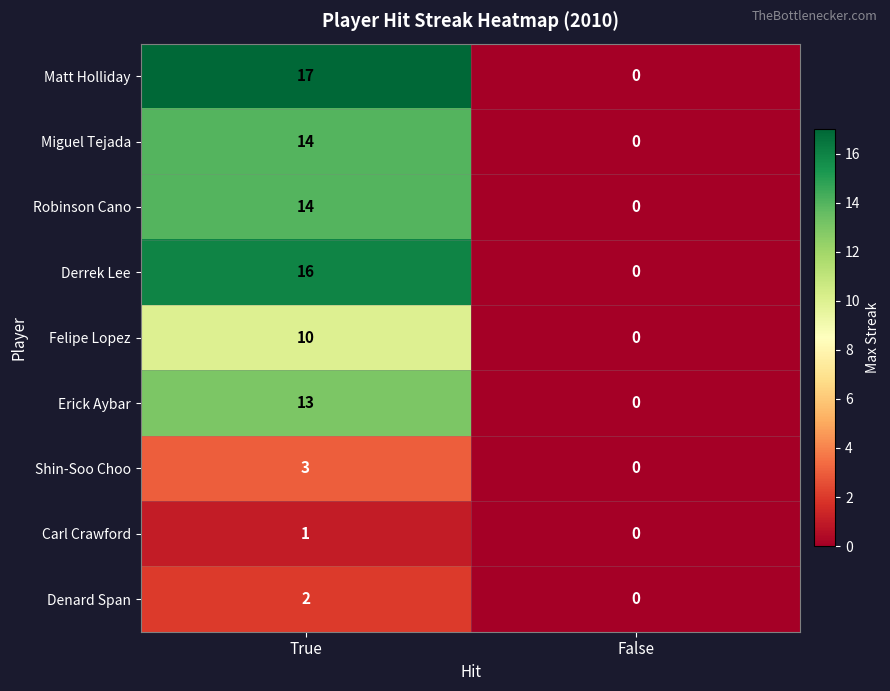

What is the maximum value shown in the chart?

17